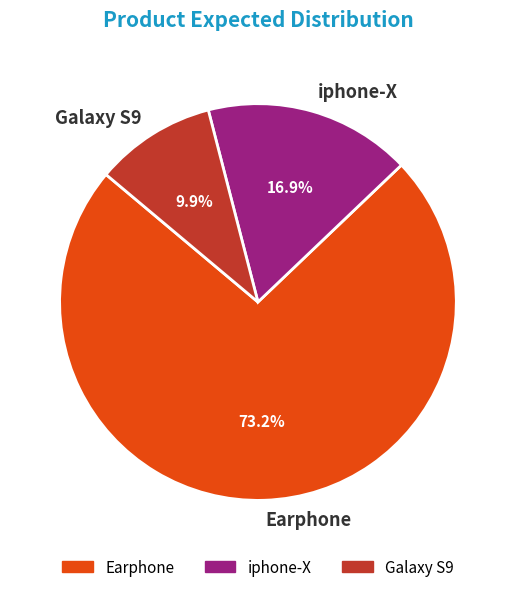

To the nearest percent, what portion does iphone-X represent?

17%